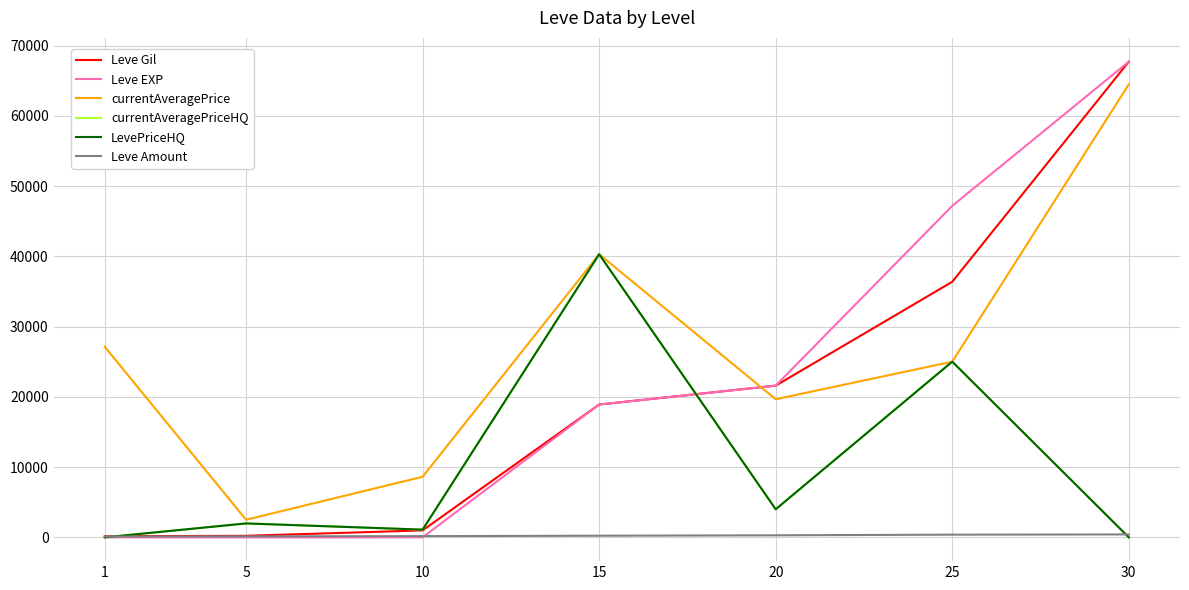

At which category is the sum across all series the highest?

30